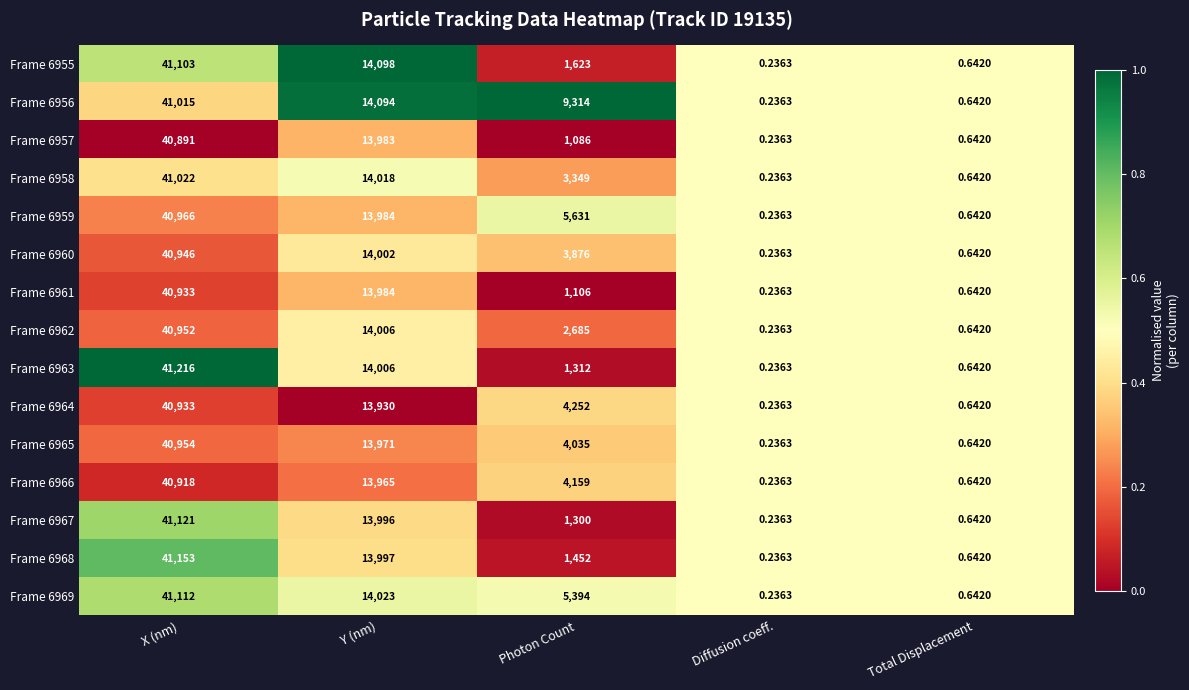

List the labels in order of Frame 6960 value, largest first.

X (nm), Y (nm), Photon Count, Total Displacement, Diffusion coeff.